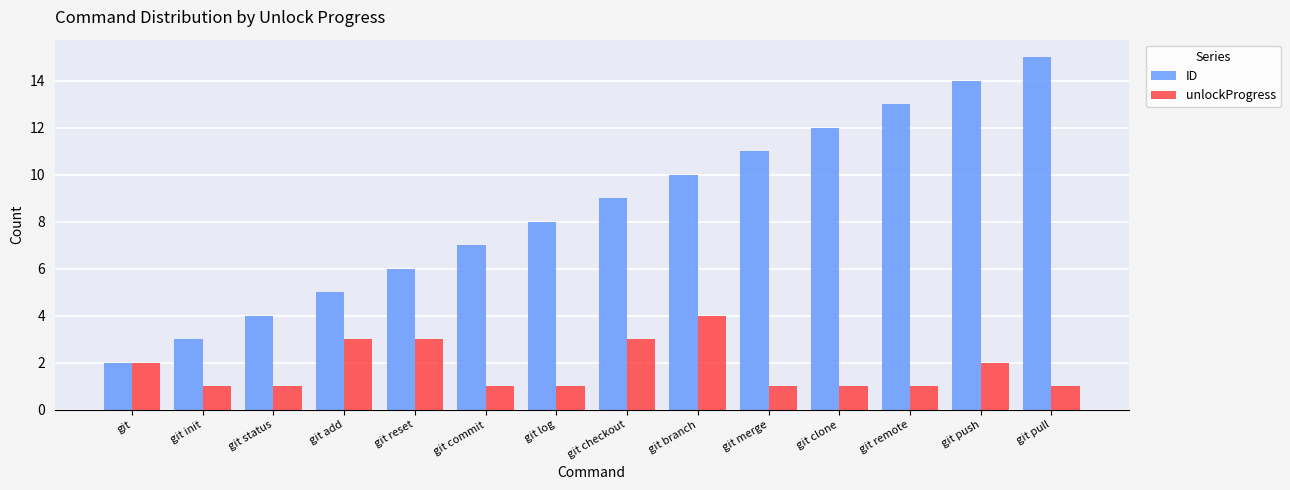

Which series has the widest spread of values?

ID